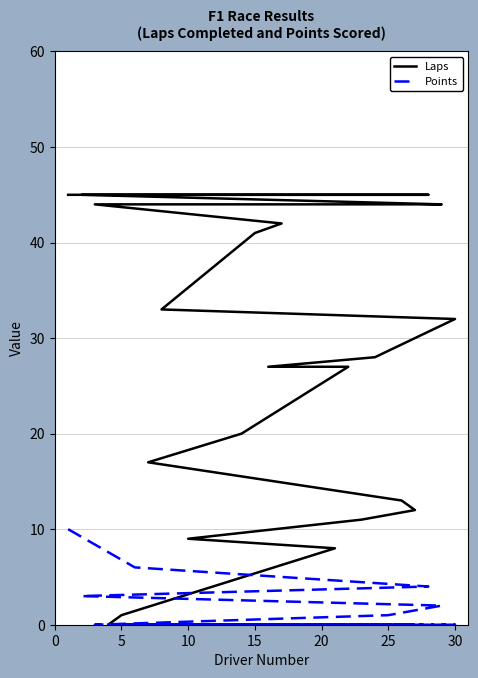

What is the maximum value shown in the chart?

45